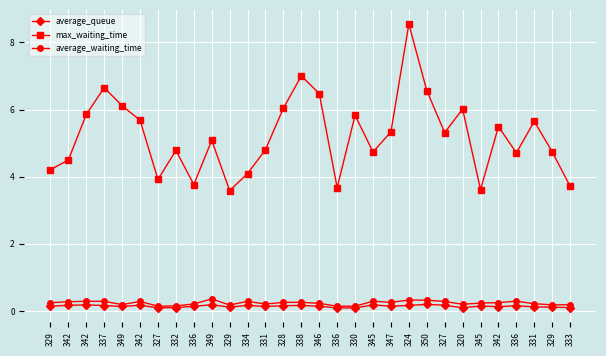

Which series has the largest total across all categories?

max_waiting_time